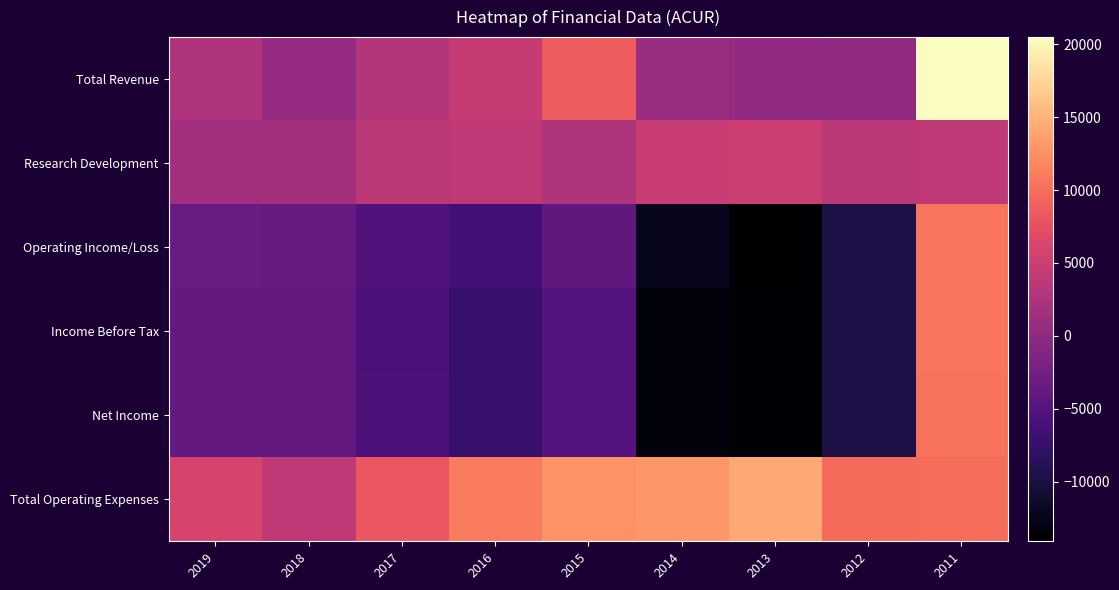

Reading left to right, what are all the values shown in this chart?

Total Revenue: 2019=2700	2018=400	2017=3000	2016=4500	2015=8600	2014=800	2013=100	2012=0	2011=20500
Research Development: 2019=1500	2018=1800	2017=3700	2016=4000	2015=2600	2014=4600	2013=4900	2012=3700	2011=4000
Operating Income/Loss: 2019=-3300	2018=-3600	2017=-5200	2016=-6600	2015=-4000	2014=-12200	2013=-14100	2012=-9700	2011=10500
Income Before Tax: 2019=-3800	2018=-3800	2017=-5800	2016=-7400	2015=-5000	2014=-13200	2013=-13900	2012=-9700	2011=10500
Net Income: 2019=-3800	2018=-3800	2017=-5700	2016=-7400	2015=-5000	2014=-13200	2013=-13900	2012=-9700	2011=10400
Total Operating Expenses: 2019=6000	2018=4000	2017=8200	2016=11000	2015=12600	2014=13000	2013=14200	2012=9700	2011=9900